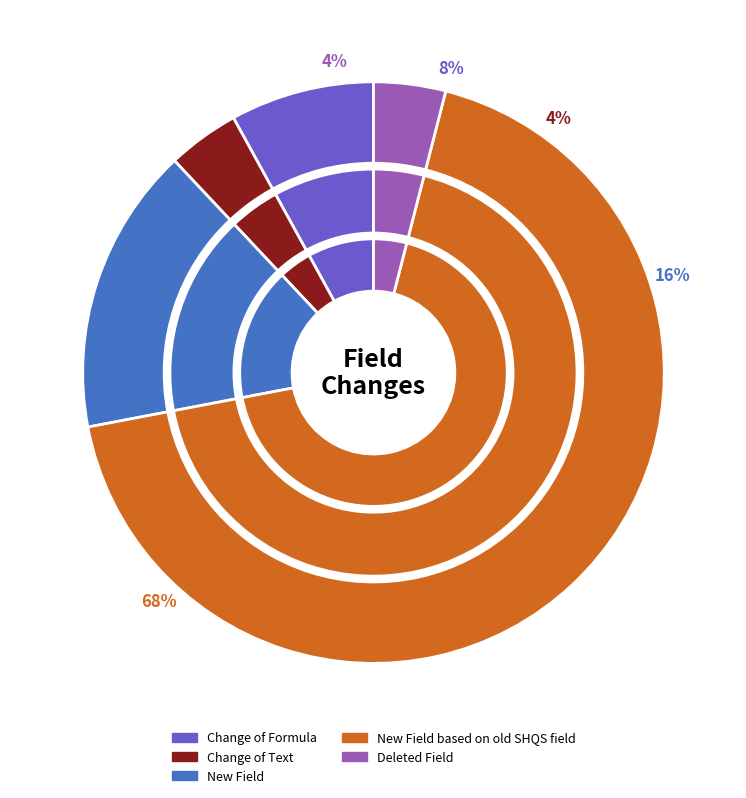

Which slice is the smallest?

Change of Text